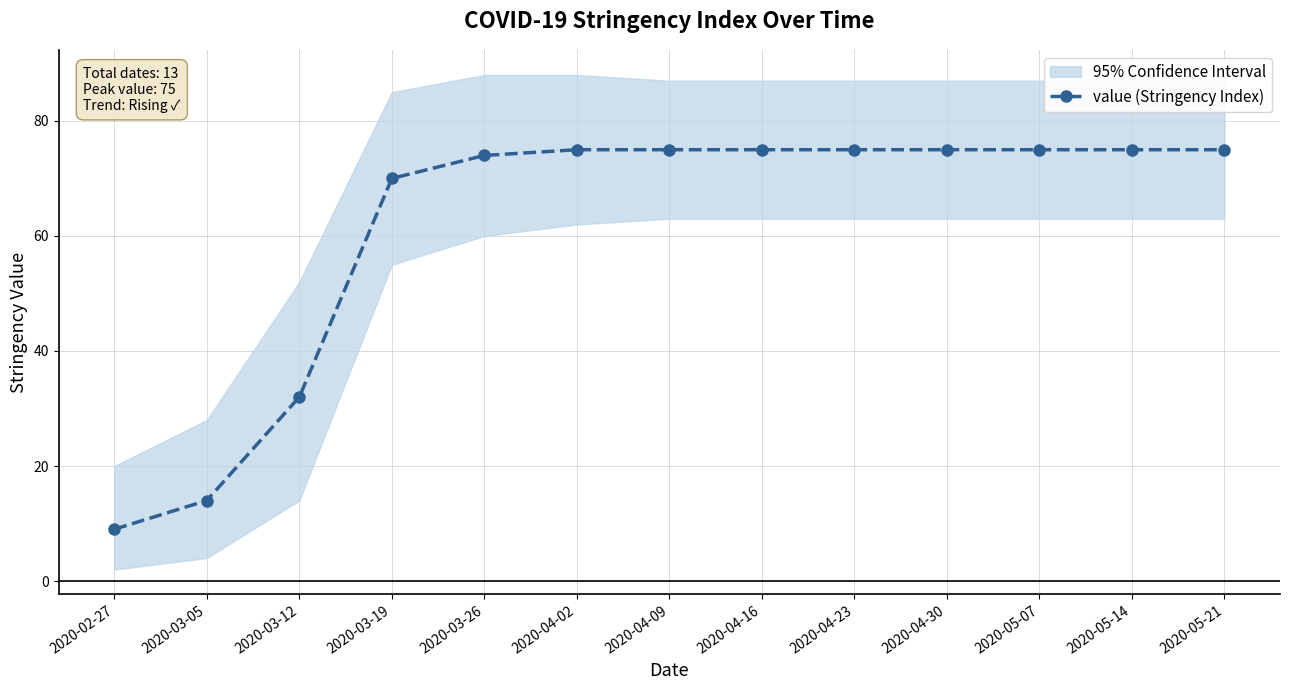

Rank the categories by value from lowest to highest.

2020-02-27, 2020-03-05, 2020-03-12, 2020-03-19, 2020-03-26, 2020-04-02, 2020-04-09, 2020-04-16, 2020-04-23, 2020-04-30, 2020-05-07, 2020-05-14, 2020-05-21